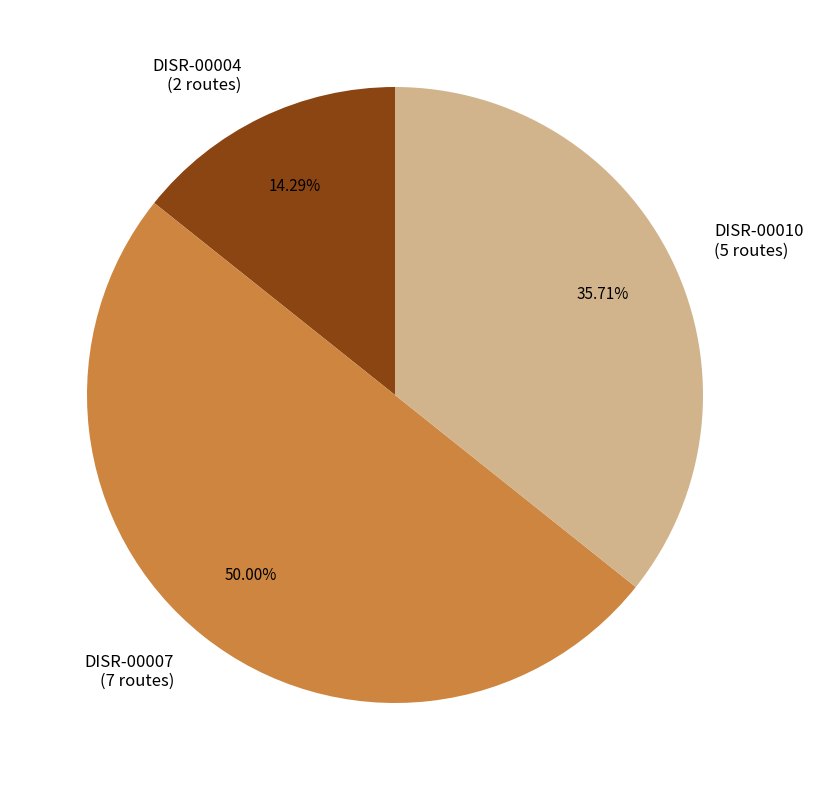

Count the number of slices in the pie.

3